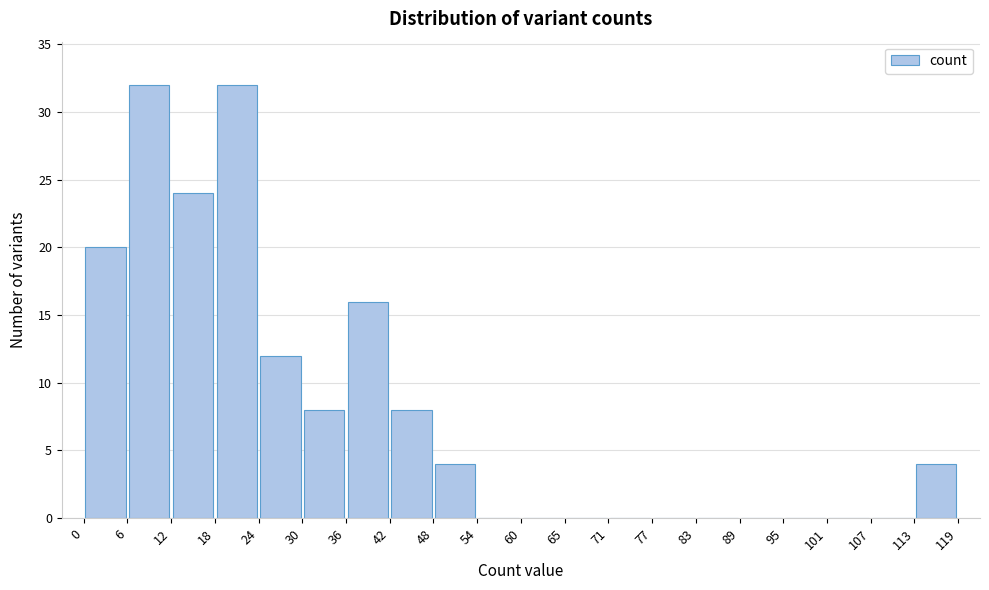

Reading left to right, transcribe this chart: for each bar, give the range it covers on the x-axis and its height. The values are not printed on the chart, so give them approximately, as read against the axis.

0 to 6: 20
6 to 12: 32
12 to 18: 24
18 to 24: 32
24 to 30: 12
30 to 36: 8
36 to 42: 16
42 to 48: 8
48 to 54: 4
54 to 60: 0
60 to 65: 0
65 to 71: 0
71 to 77: 0
77 to 83: 0
83 to 89: 0
89 to 95: 0
95 to 101: 0
101 to 107: 0
107 to 113: 0
113 to 119: 4